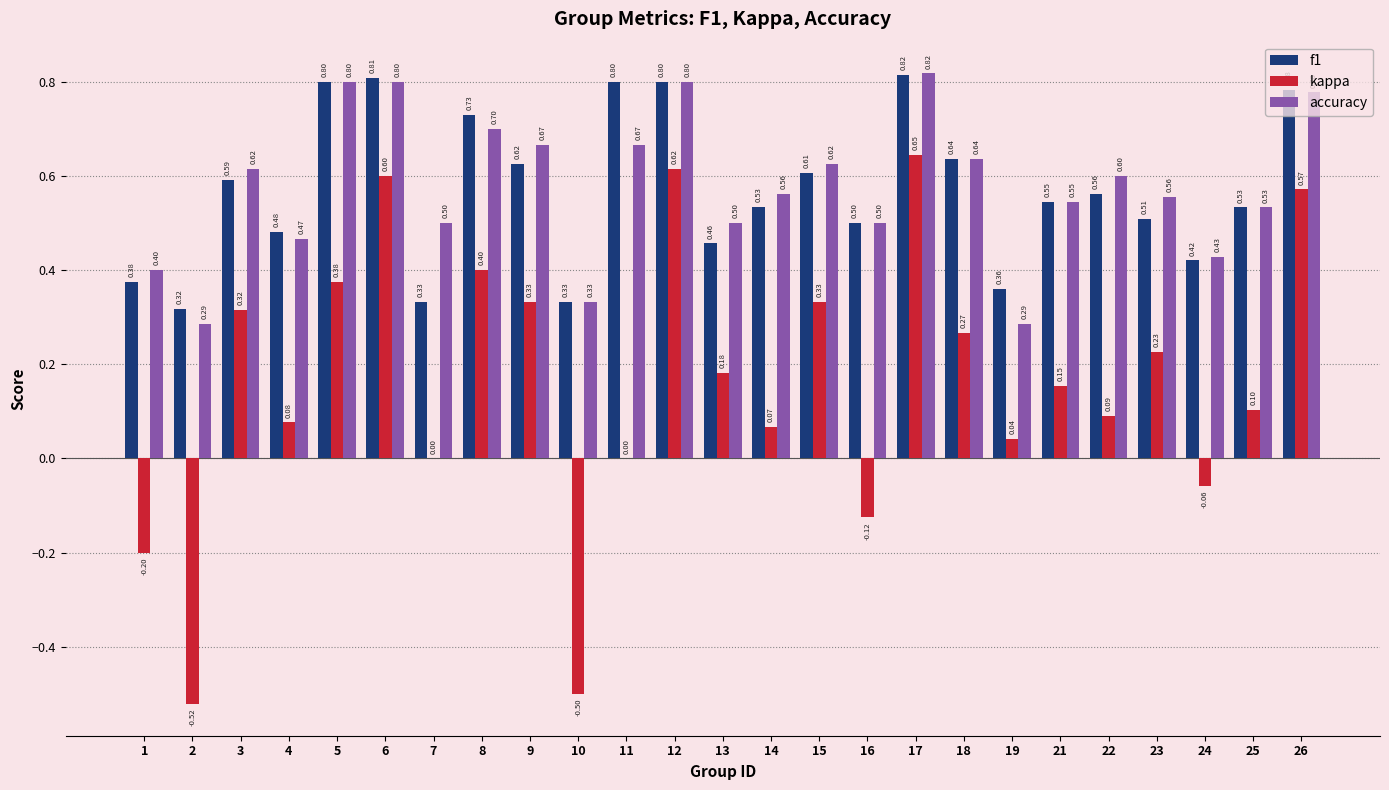

How many groups of bars are there?

25